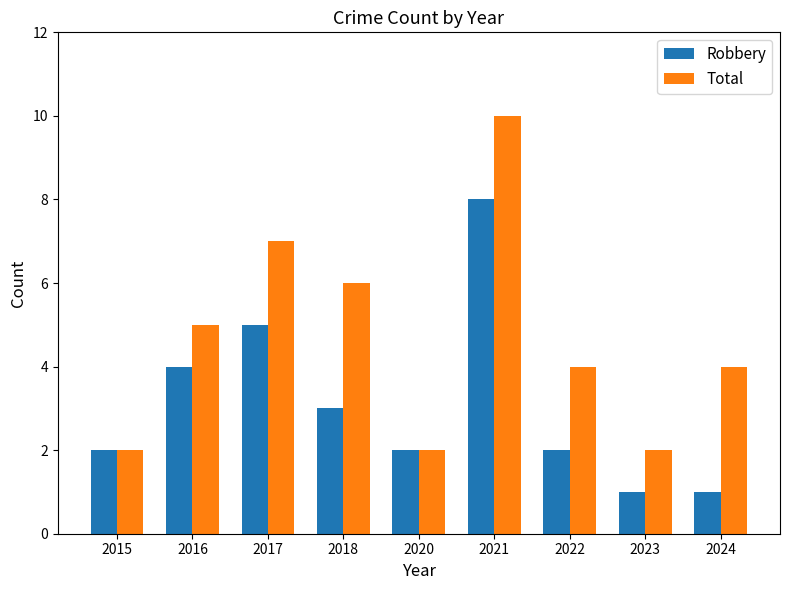

Reading right to left, what are all the values shown in this chart?

Robbery: 1	1	2	8	2	3	5	4	2
Total: 4	2	4	10	2	6	7	5	2